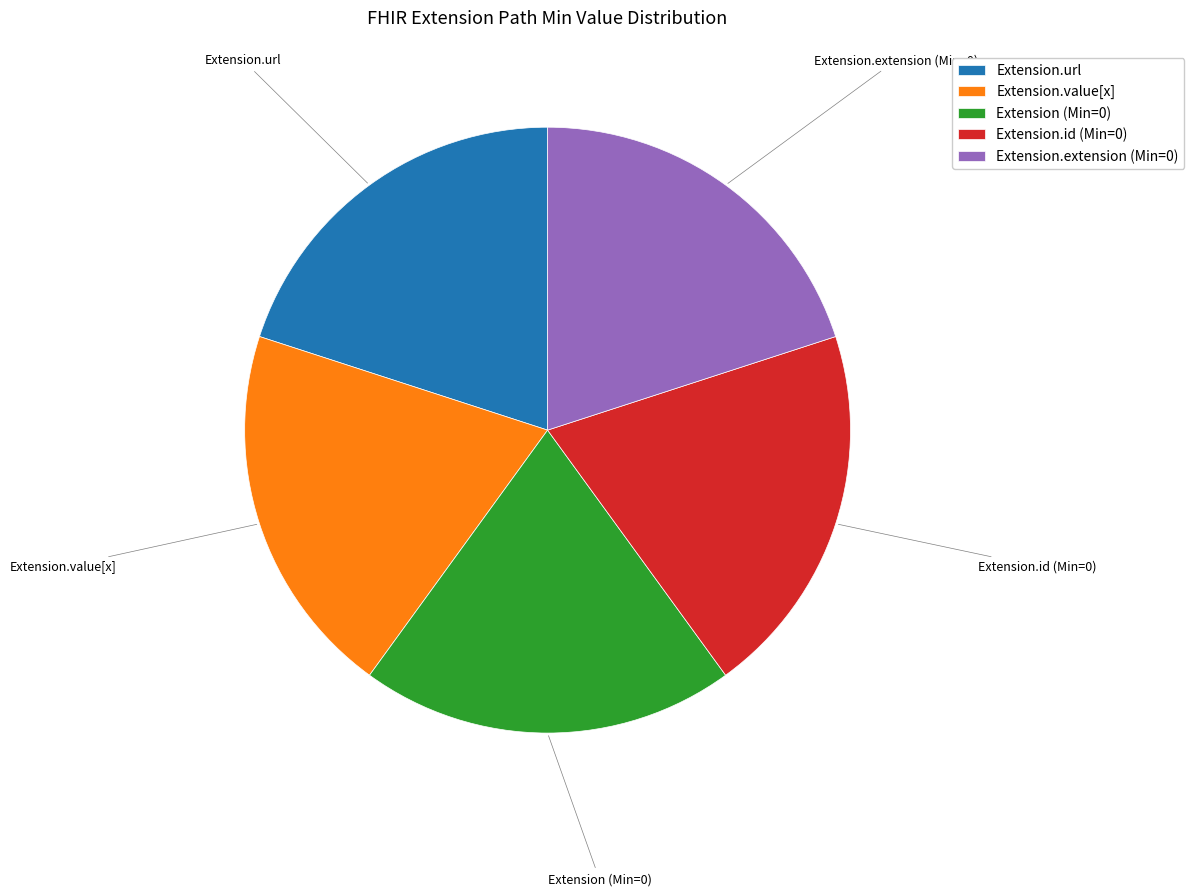

Combined, do Extension.extension (Min=0) and Extension.value[x] account for over 50%?

No